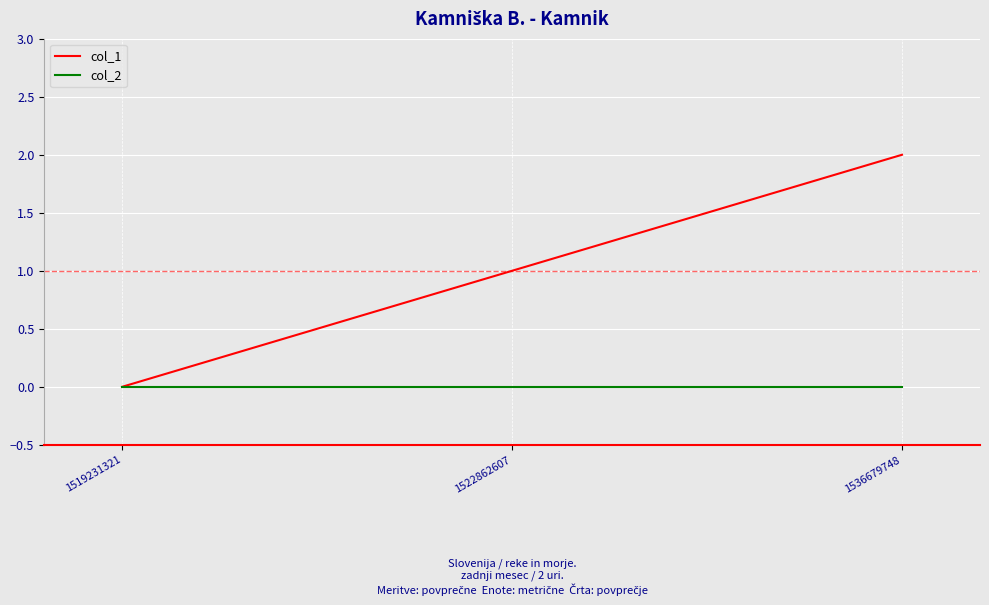

Between 1519231321 and 1522862607, which series saw the biggest shift?

col_1